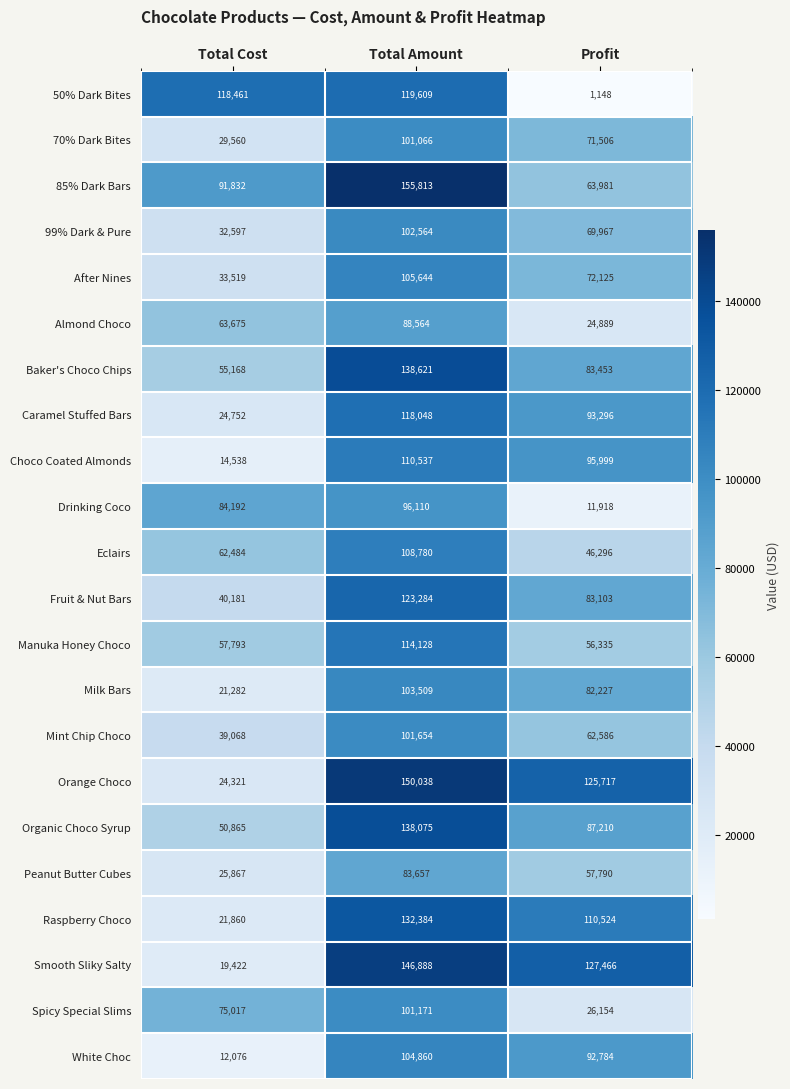

Which series has the widest spread of values?

Smooth Sliky Salty